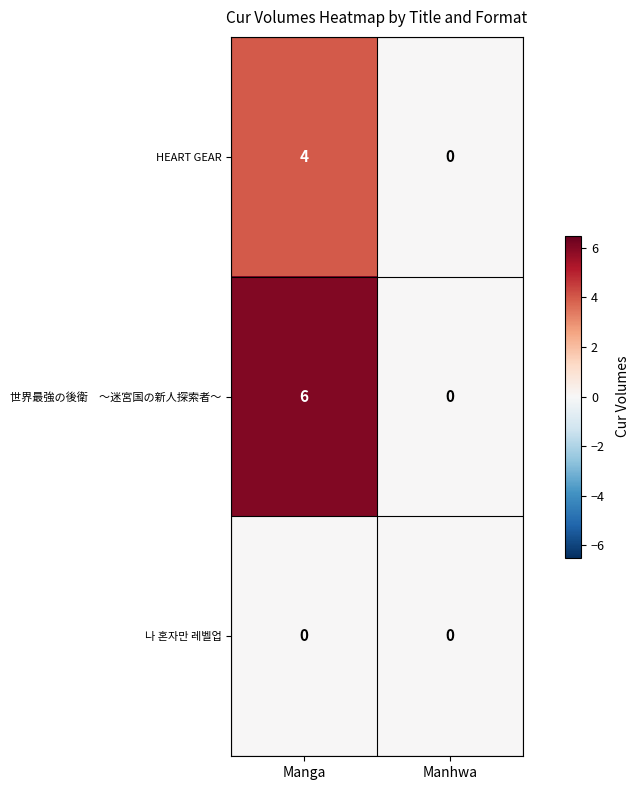

Is it true that 나 혼자만 레벨업 equals 0 at Manga?

True